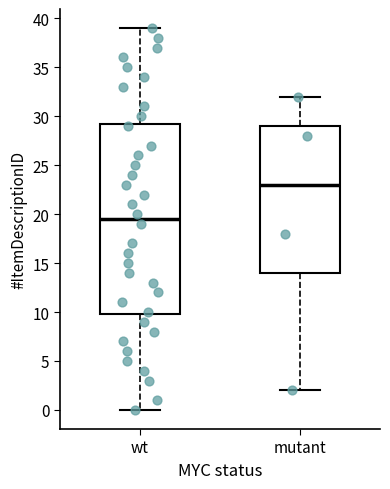

Which box is the tallest, from its lower edge to its upper edge?

wt